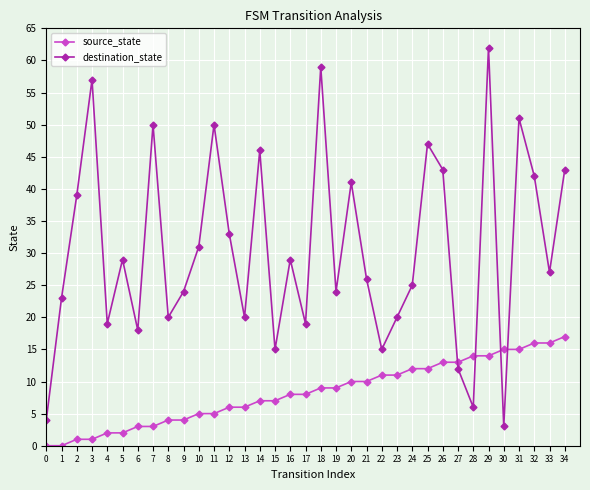

At which label does destination_state first exceed 27?

2